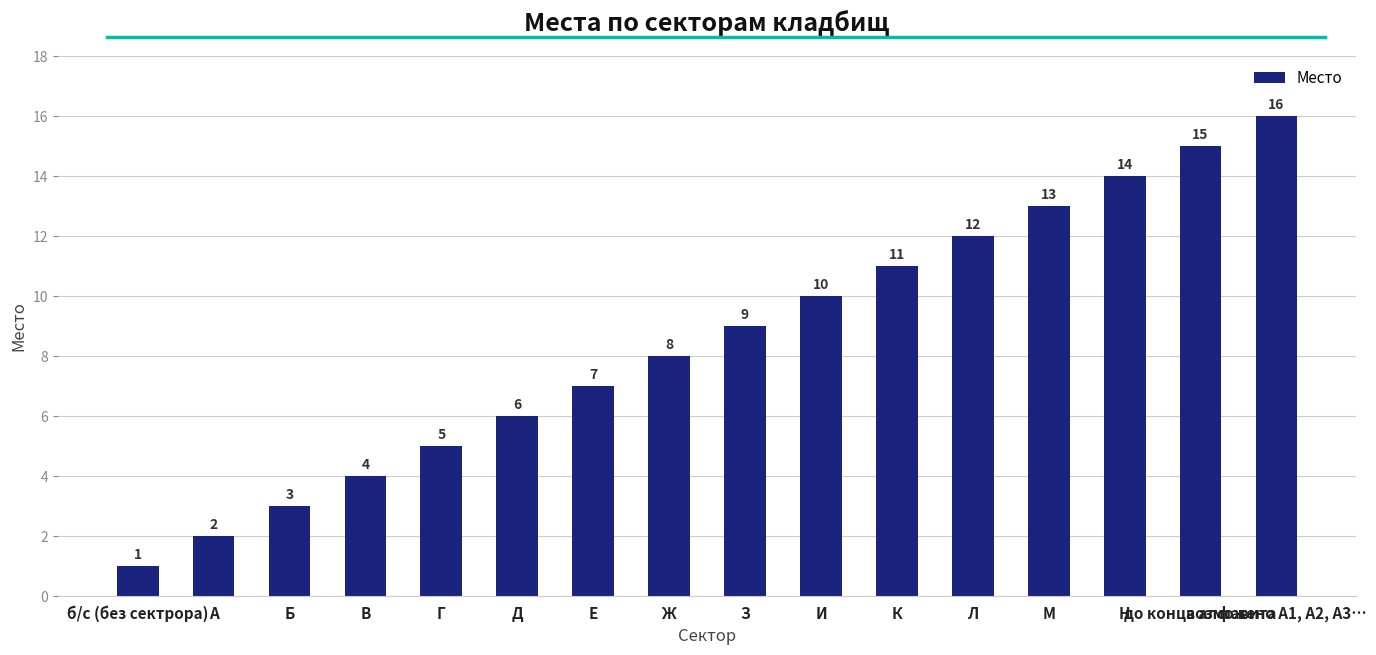

What is the difference between the values at Б and К?

8